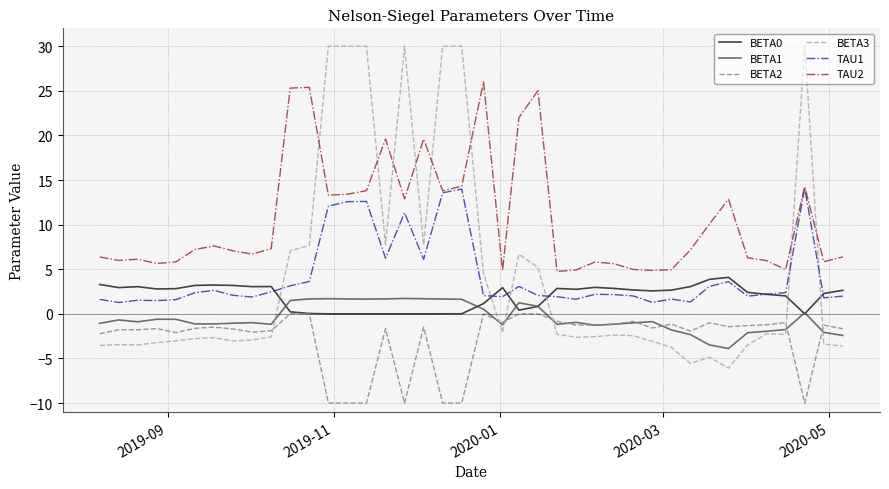

True or false: TAU1 and BETA2 intersect in this chart.

False